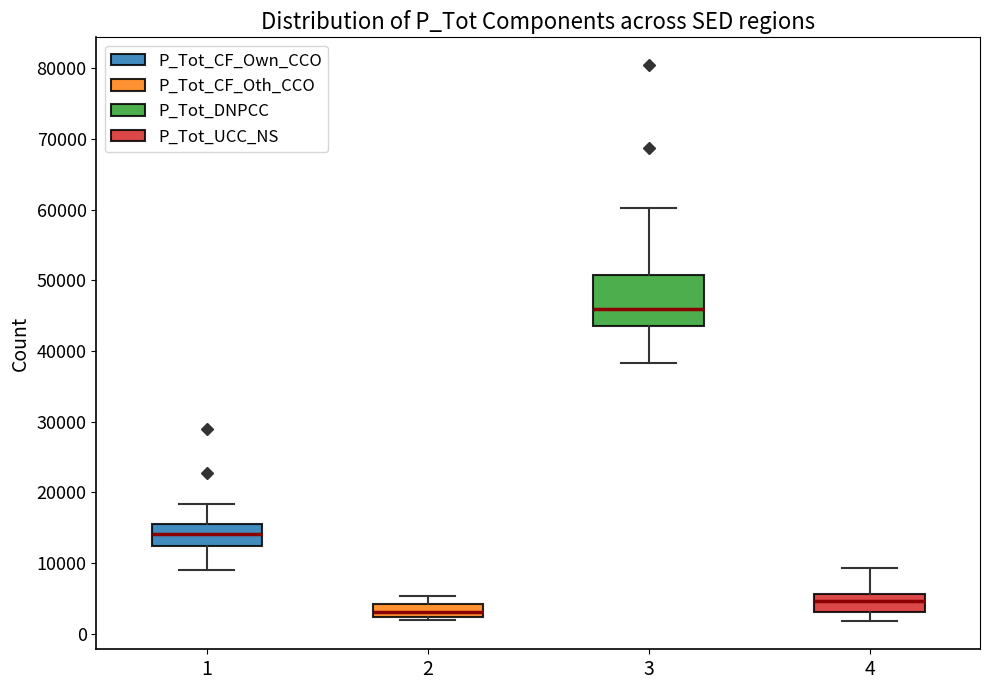

Which box has the highest median line?

3